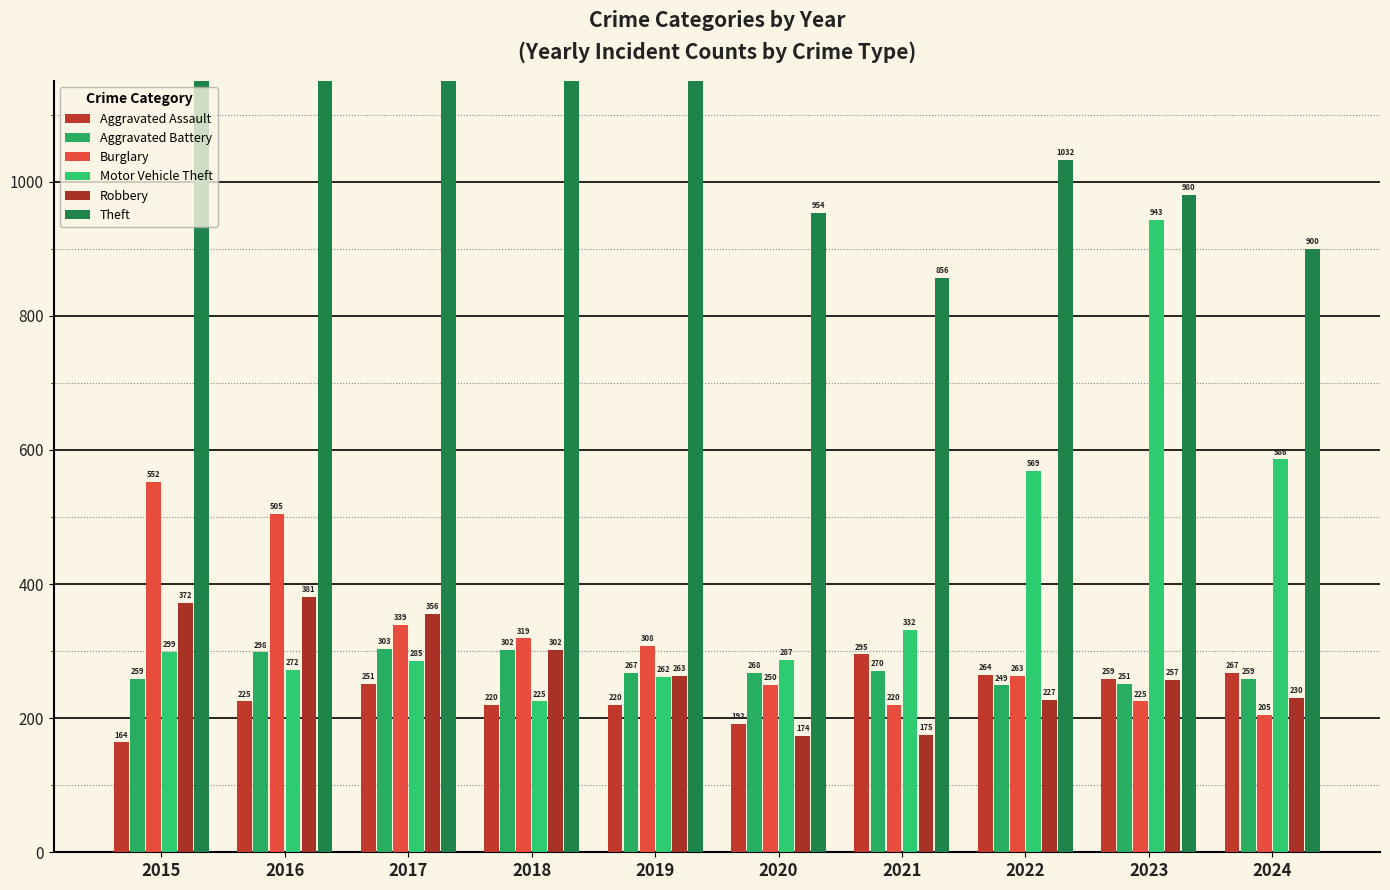

Read the Theft value at 2020, to the nearest 50.

950